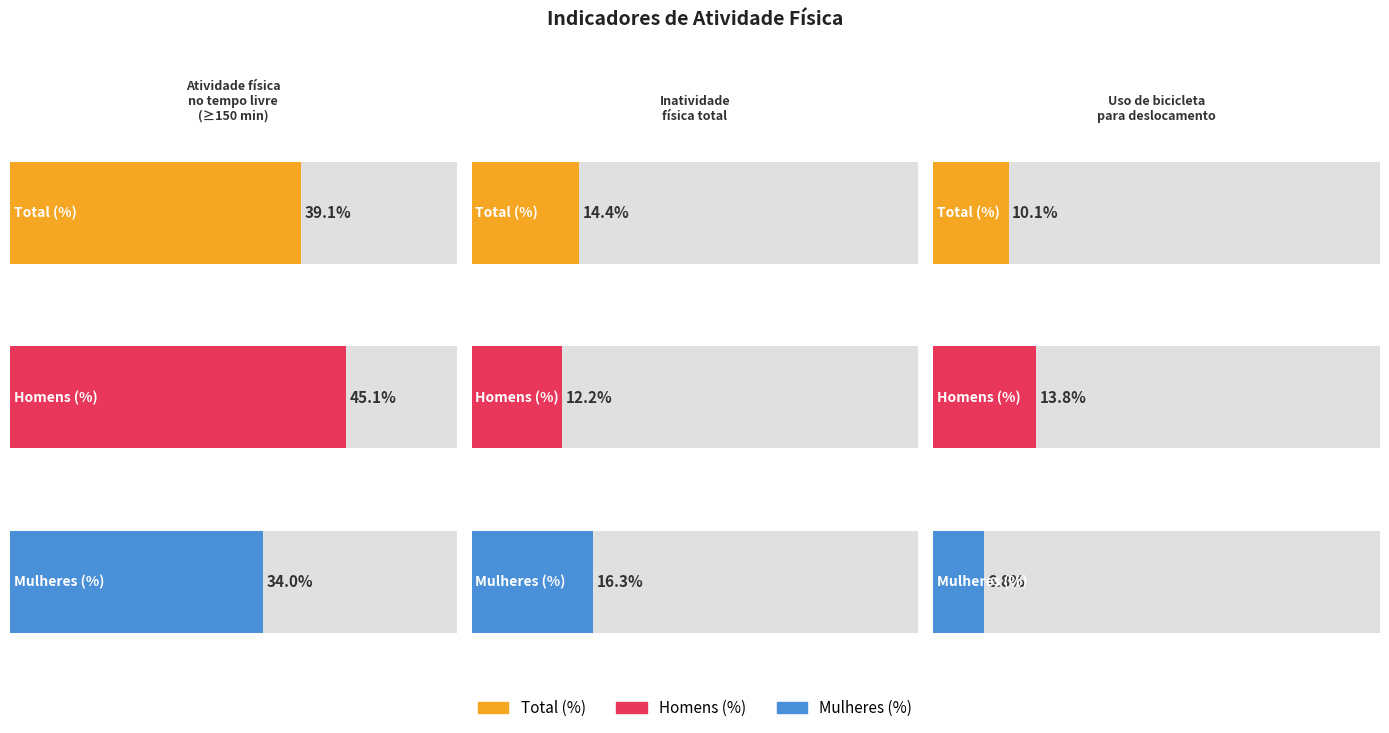

What is the difference between the Homens (%) values at Inatividade física total and Uso de bicicleta para deslocamento?

1.6